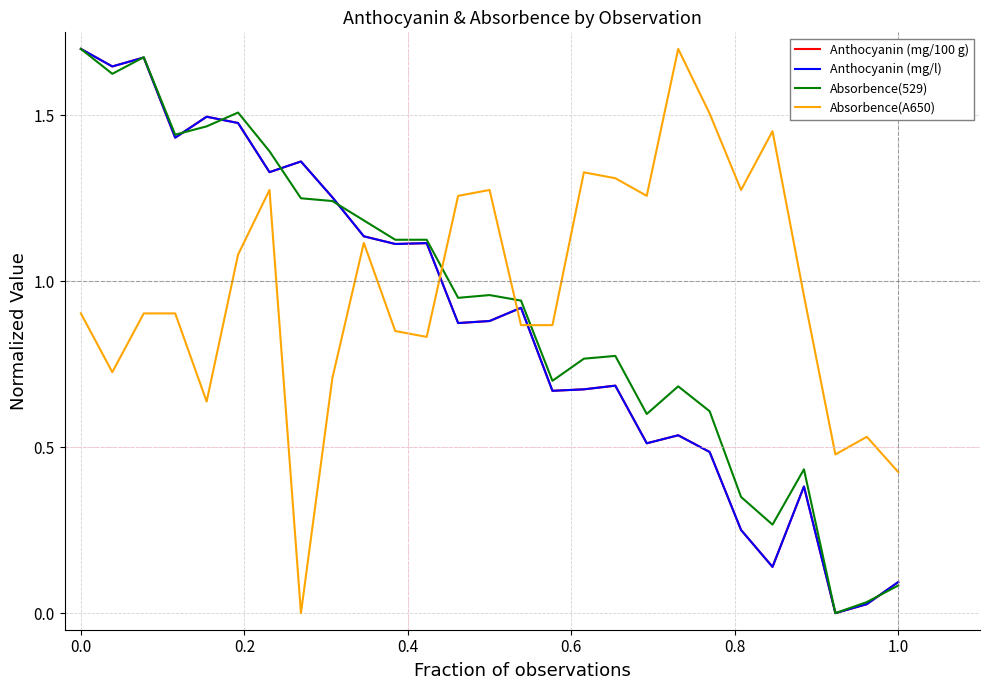

Does the chart have visible grid lines?

Yes